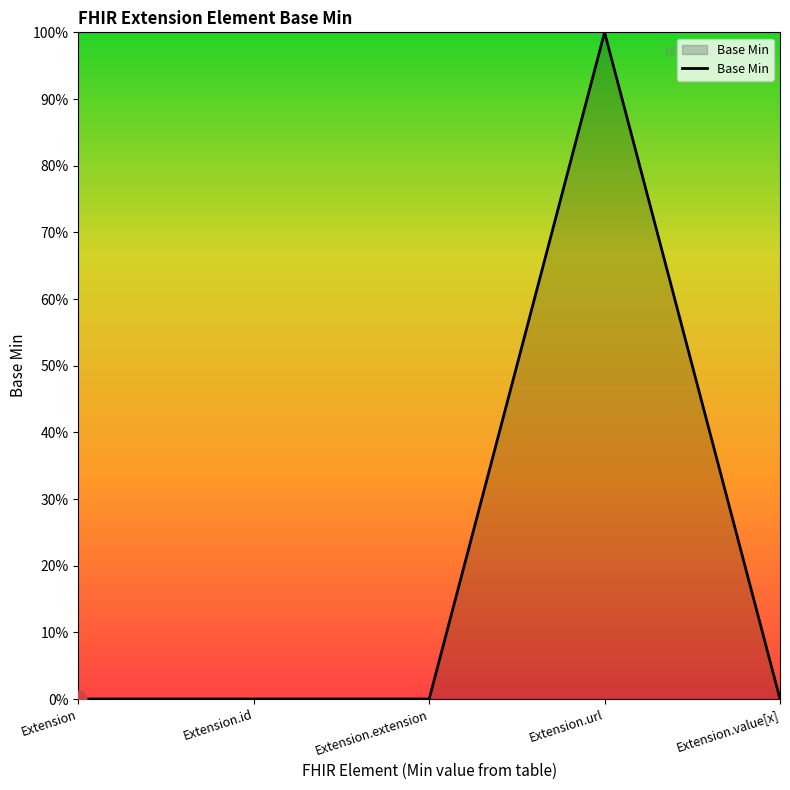

List the labels in order of value, largest first.

Extension.url, Extension, Extension.id, Extension.extension, Extension.value[x]